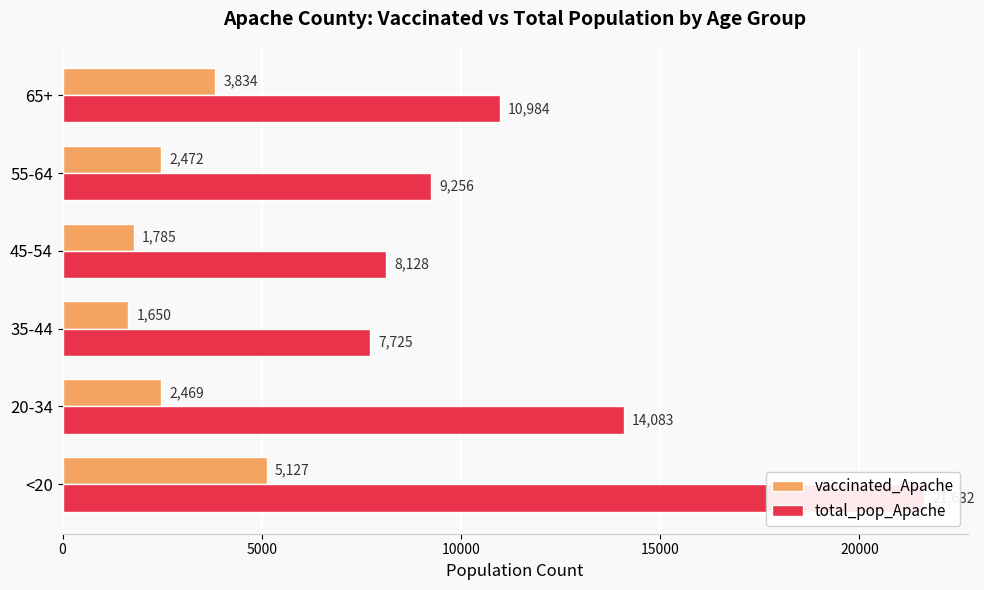

The total_pop_Apache series shows 21632 at <20. True or false?

True